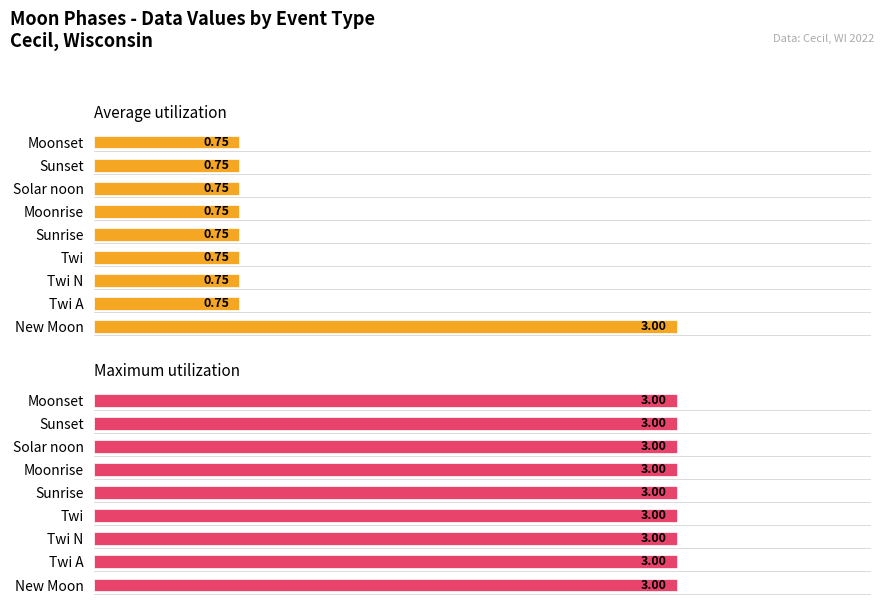

Is it true that Average utilization equals 0.8 at Moonrise?

True